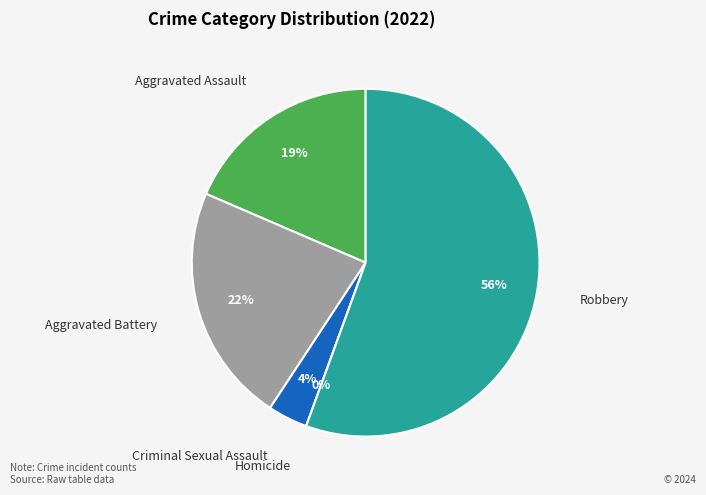

Between Aggravated Battery and Aggravated Assault, which is larger?

Aggravated Battery